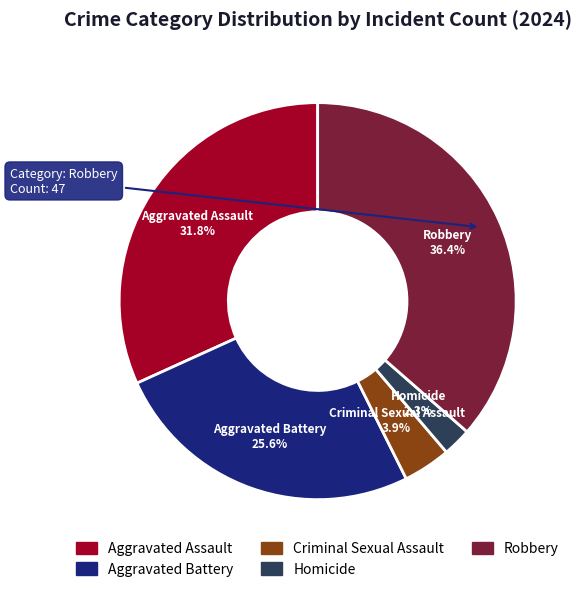

Which has a higher value, Robbery or Aggravated Battery?

Robbery